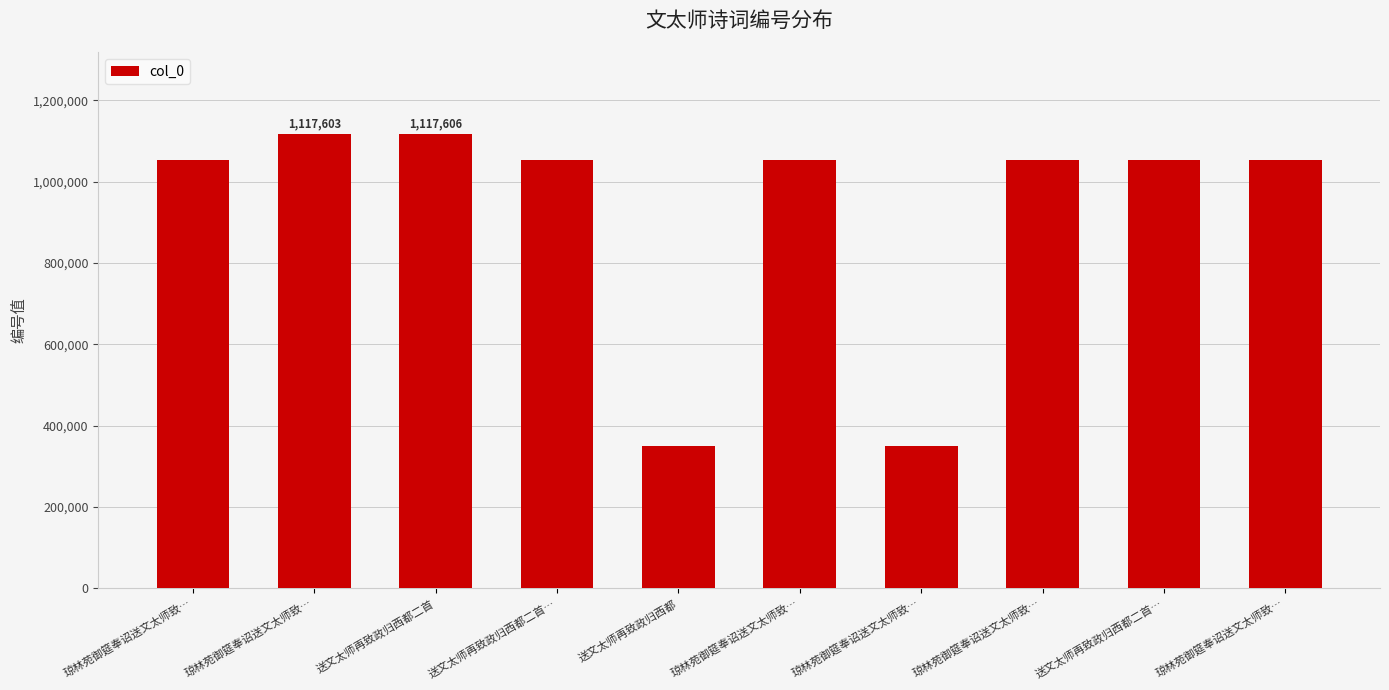

Are the bars horizontal?

No